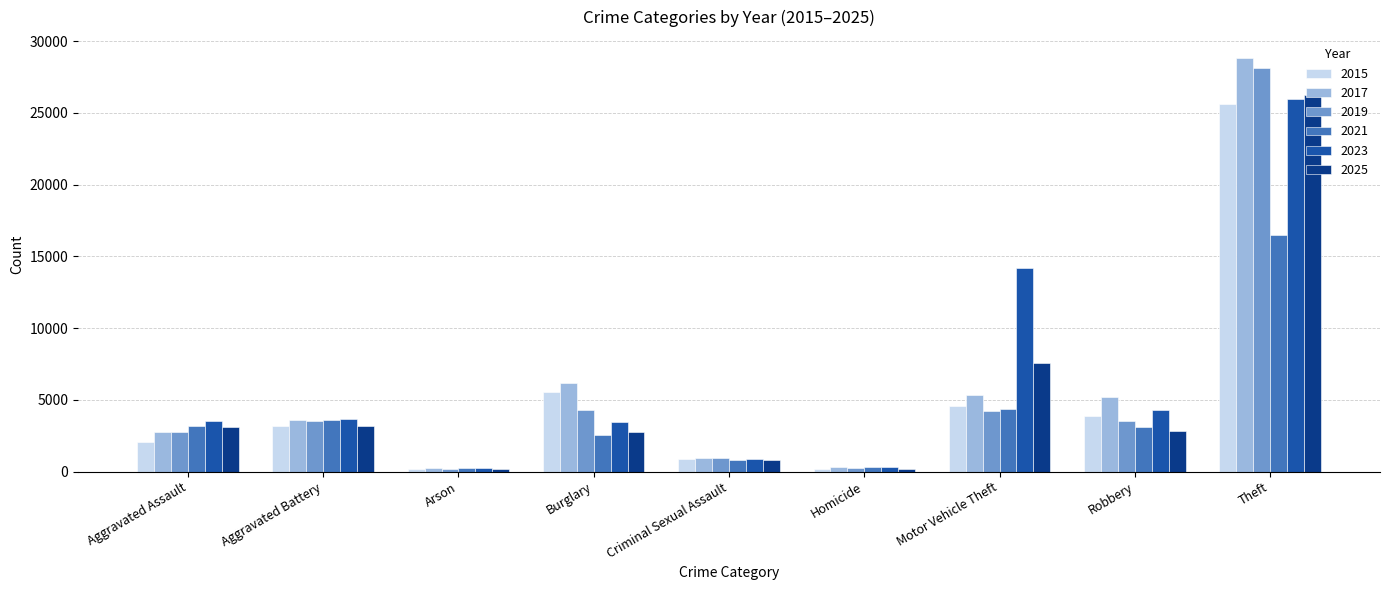

True or false: 2019 has a value of 3525 at Aggravated Battery.

True